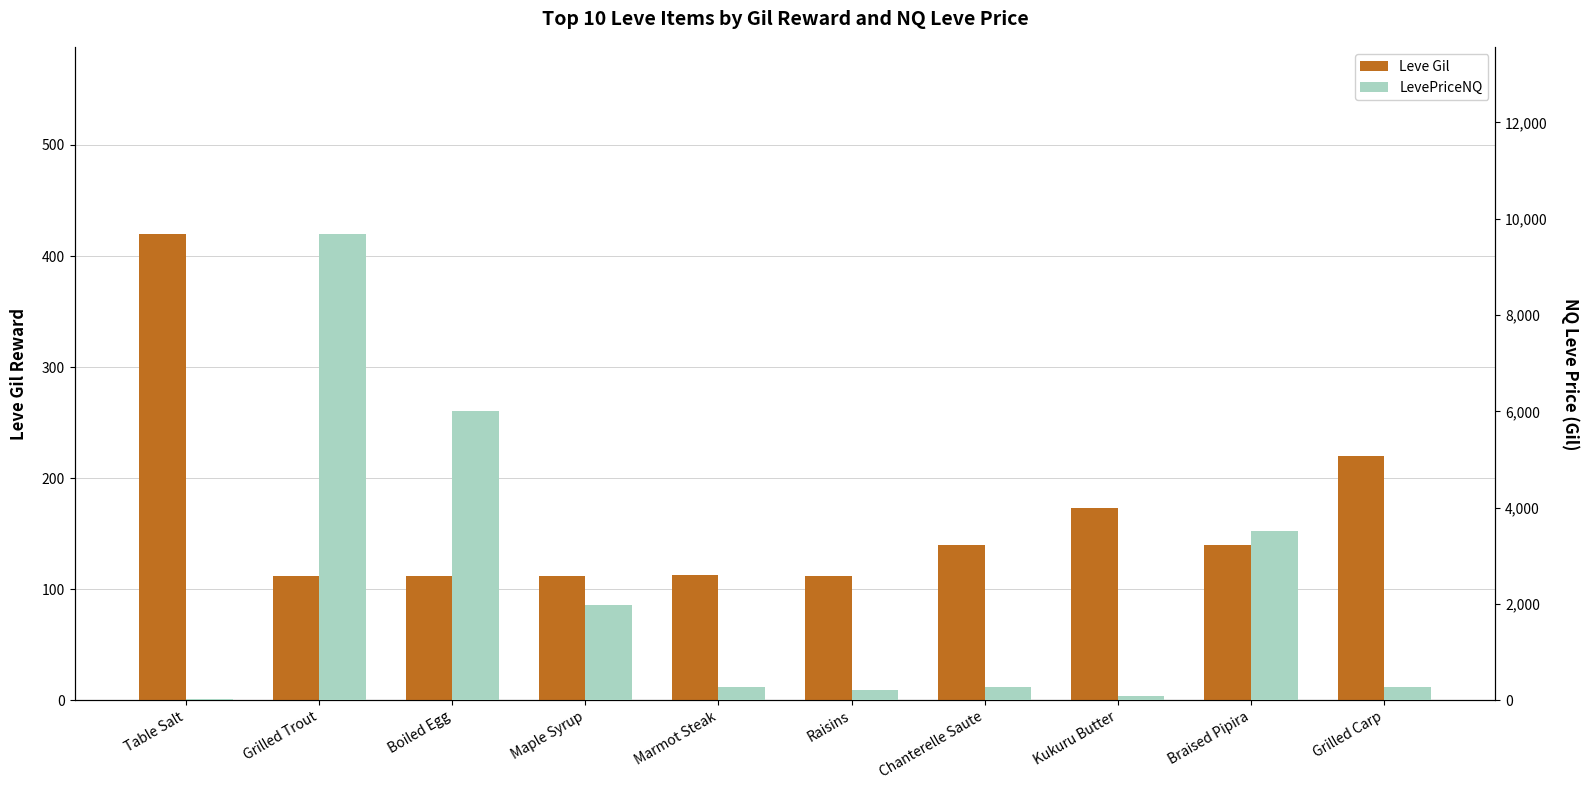

What is the lowest value of the LevePriceNQ series?

27.5